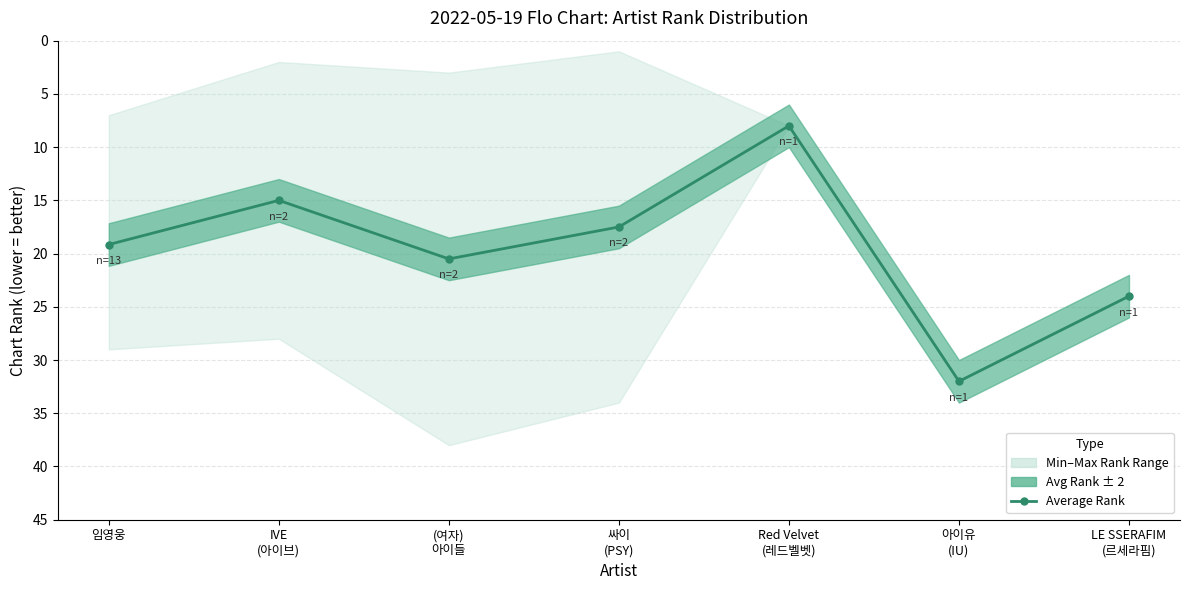

Rank the categories by value from highest to lowest.

아이유
(IU), LE SSERAFIM
(르세라핌), (여자)
아이들, 임영웅, 싸이
(PSY), IVE
(아이브), Red Velvet
(레드벨벳)